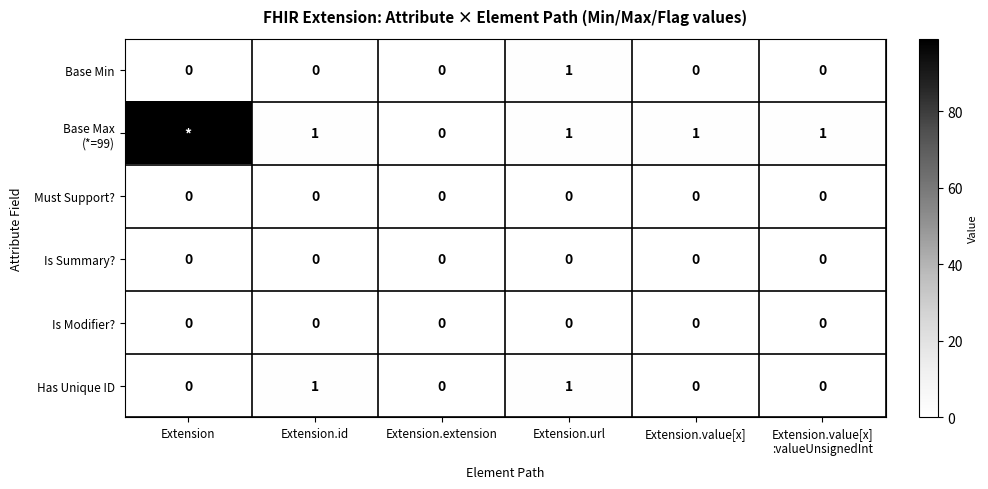

True or false: Is Summary? has a value of 0 at Extension.url.

True